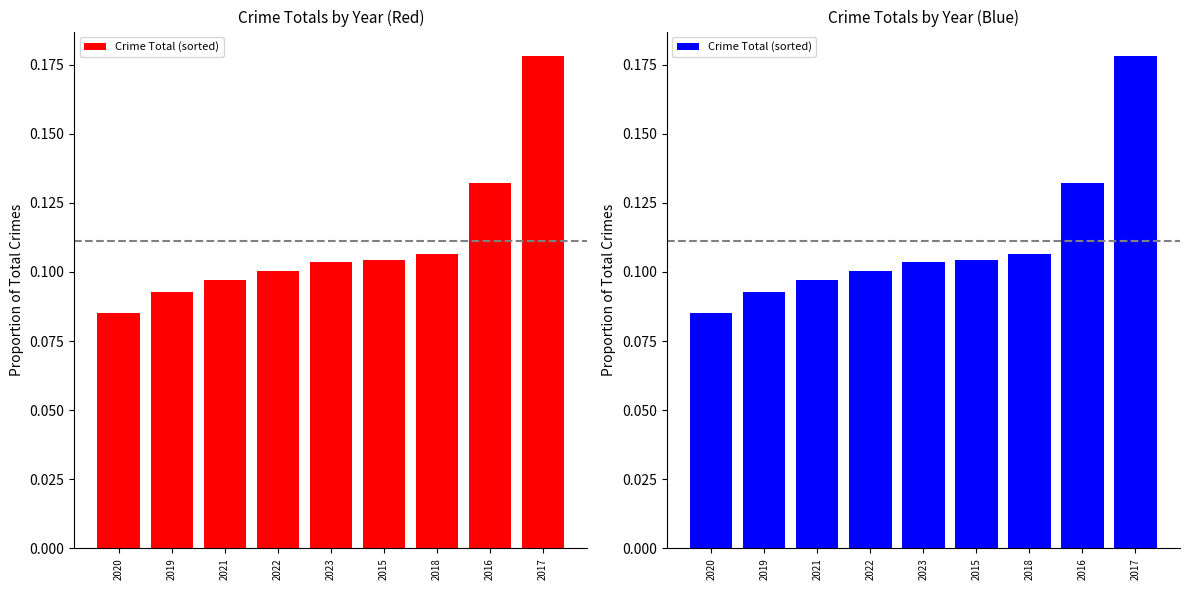

Count the number of data series in this chart.

1